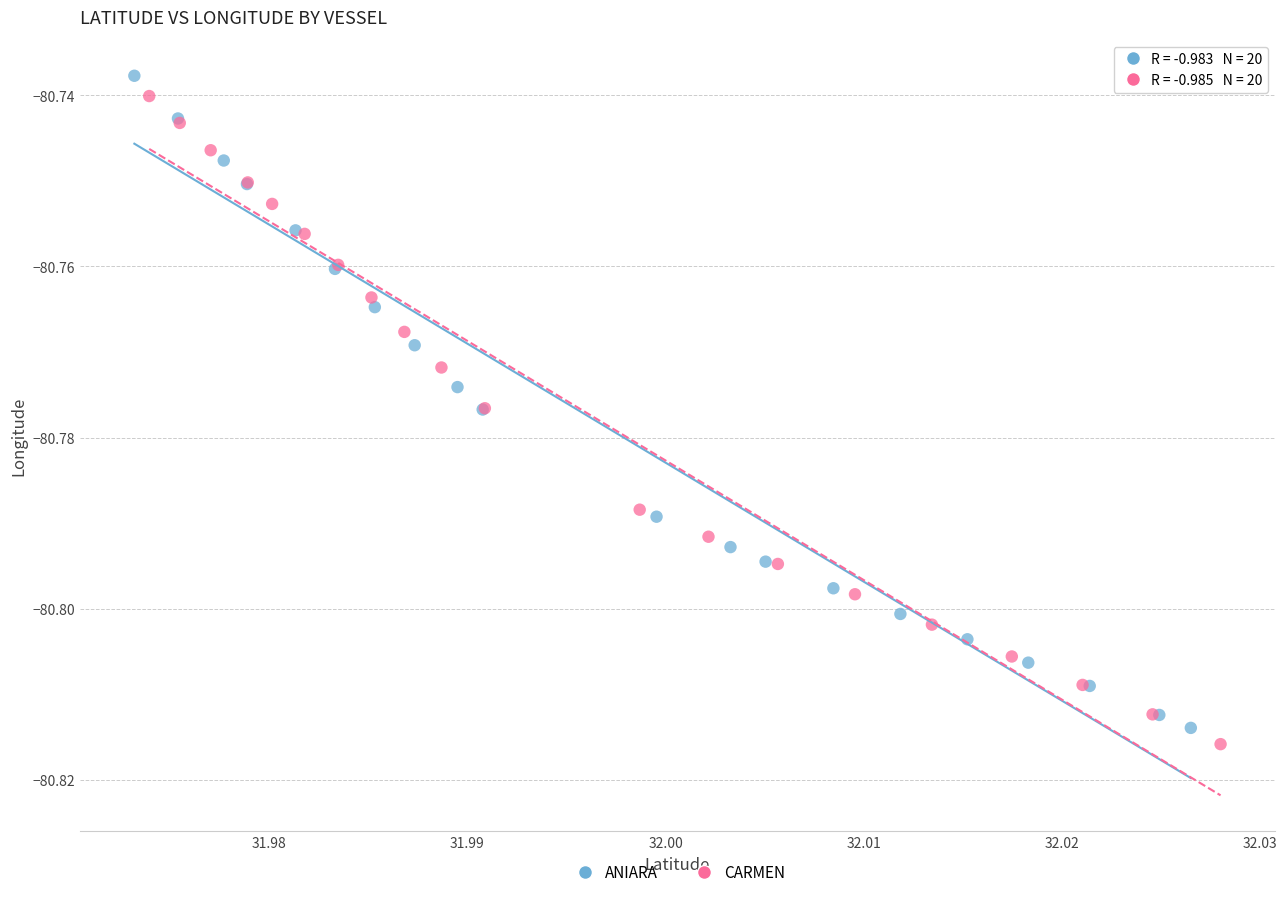

Which series reaches the maximum Y coordinate?

ANIARA